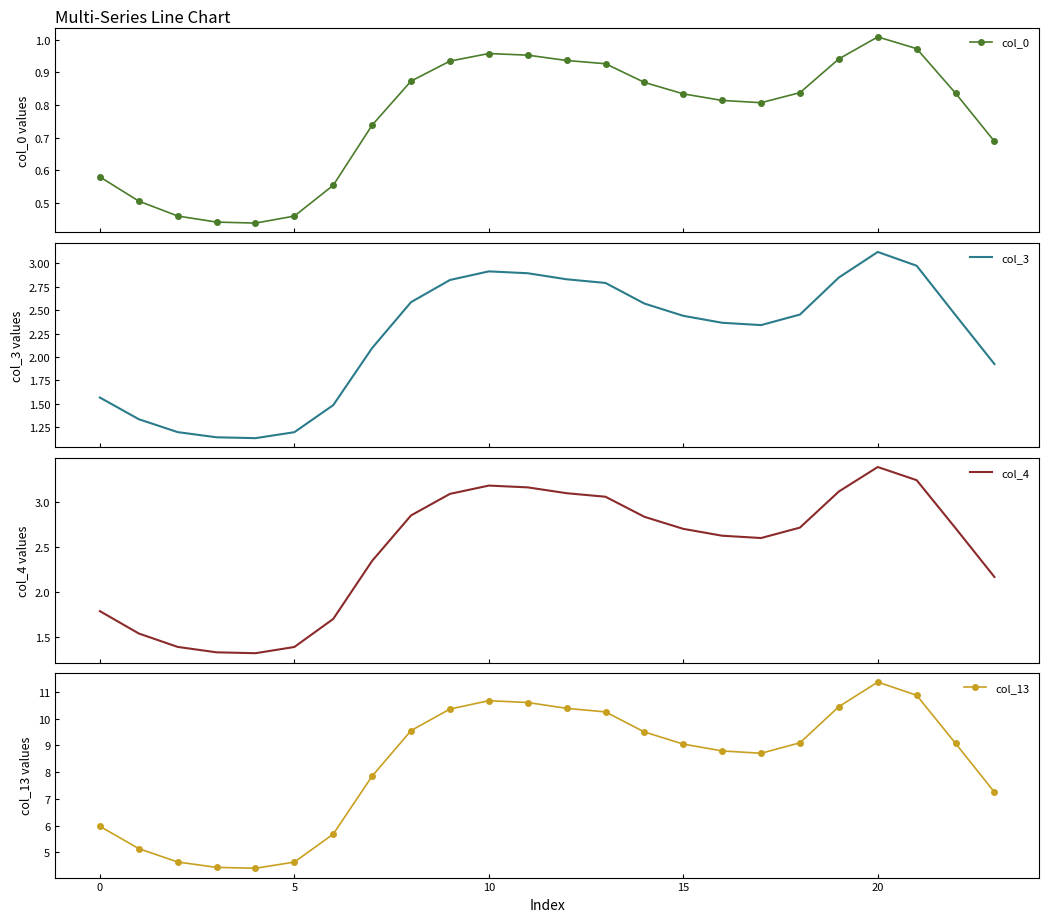

What is the average value of the col_0 series?

0.8